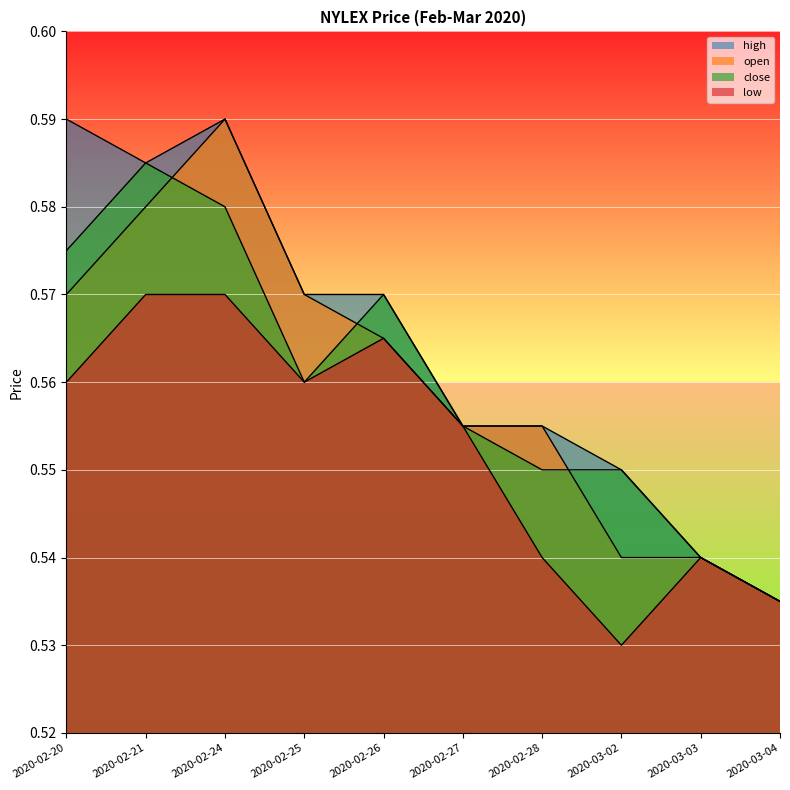

What is the label of the 10th point from the left?

2020-03-04